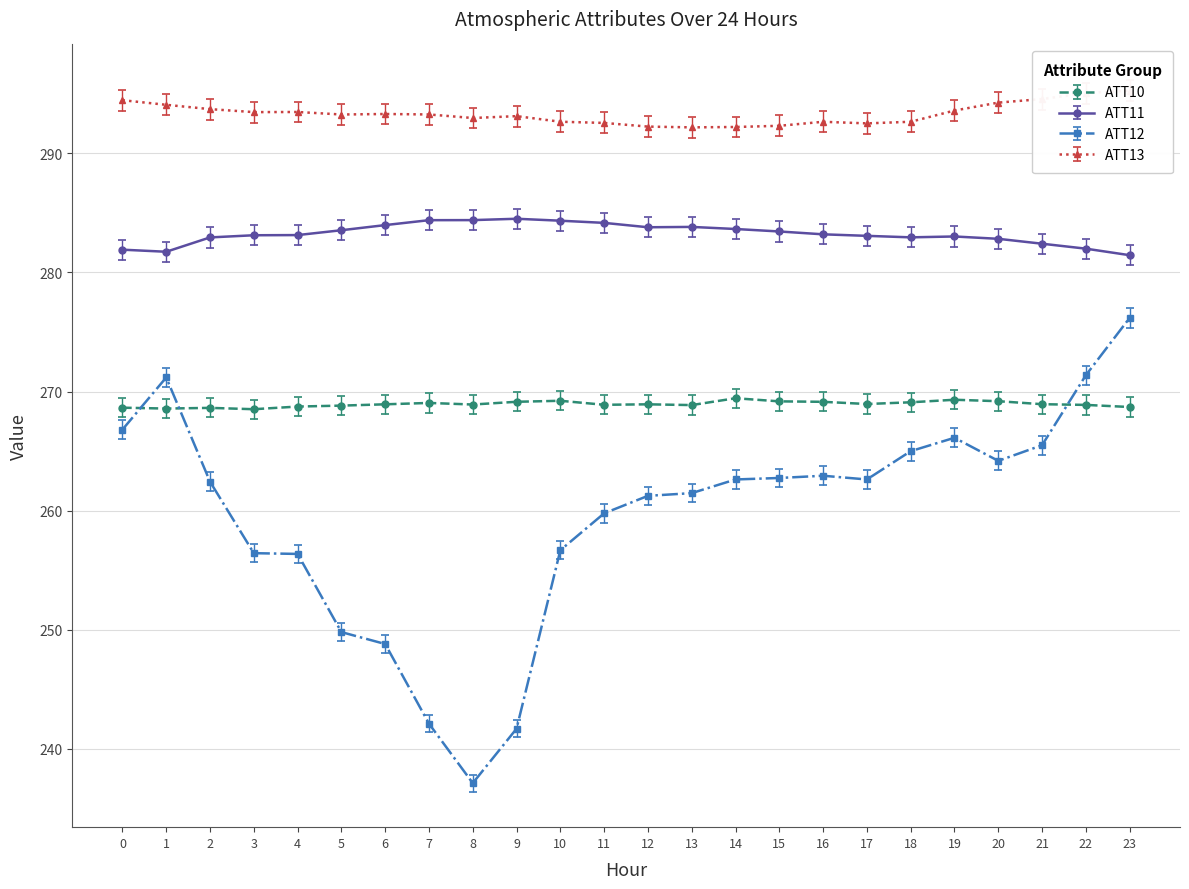

True or false: ATT10 and ATT11 cross at least once.

False